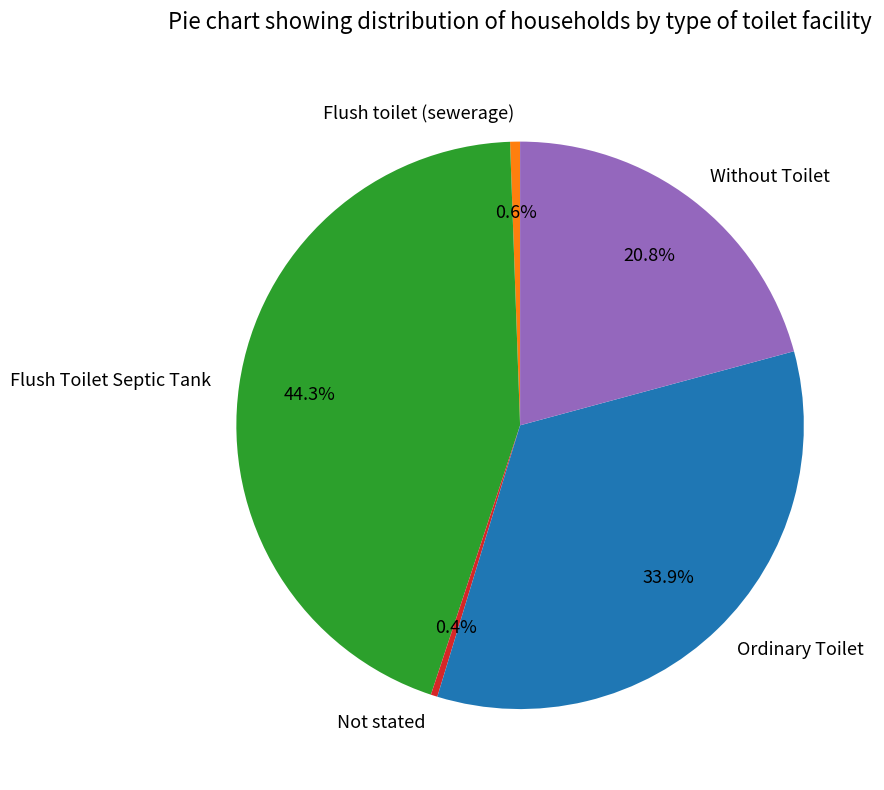

Which slice is the largest?

Flush Toilet Septic Tank